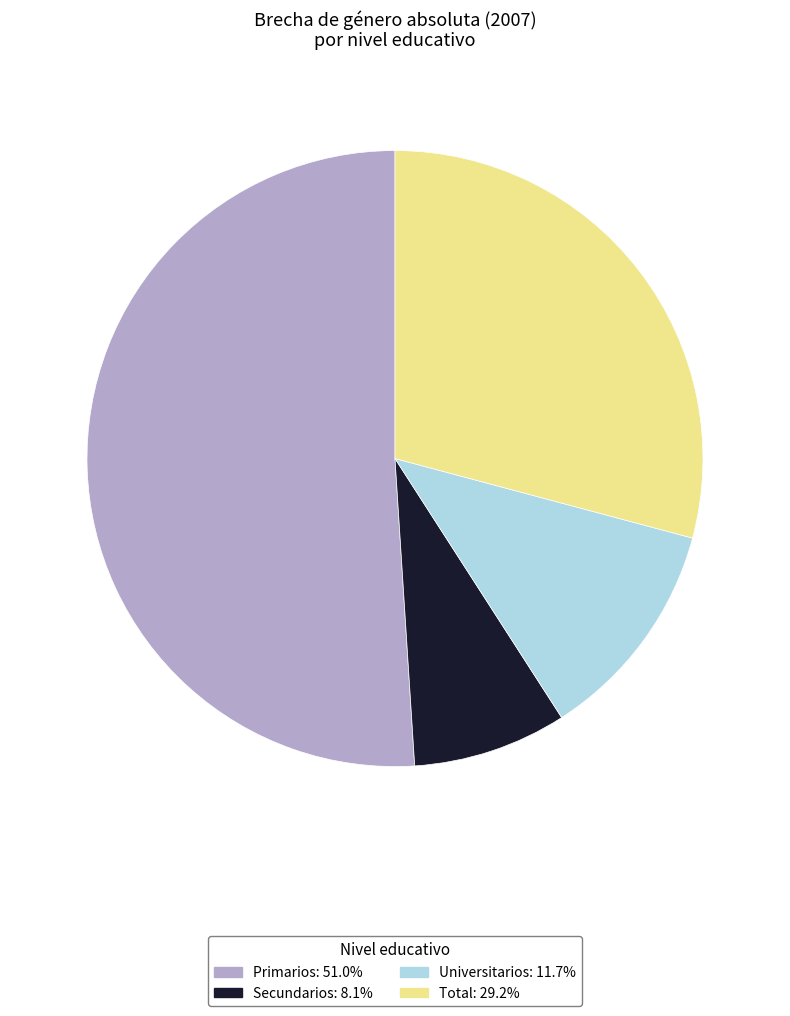

How many segments does this pie chart have?

4